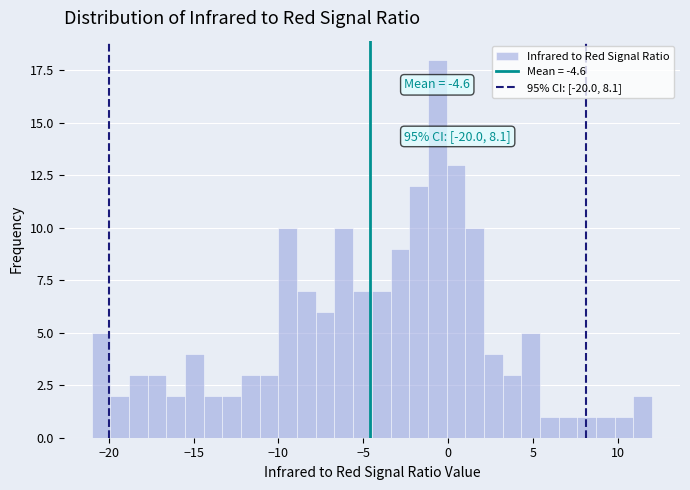

Read against the x-axis, roughly where is the centre of the tallest bar?

-0.5